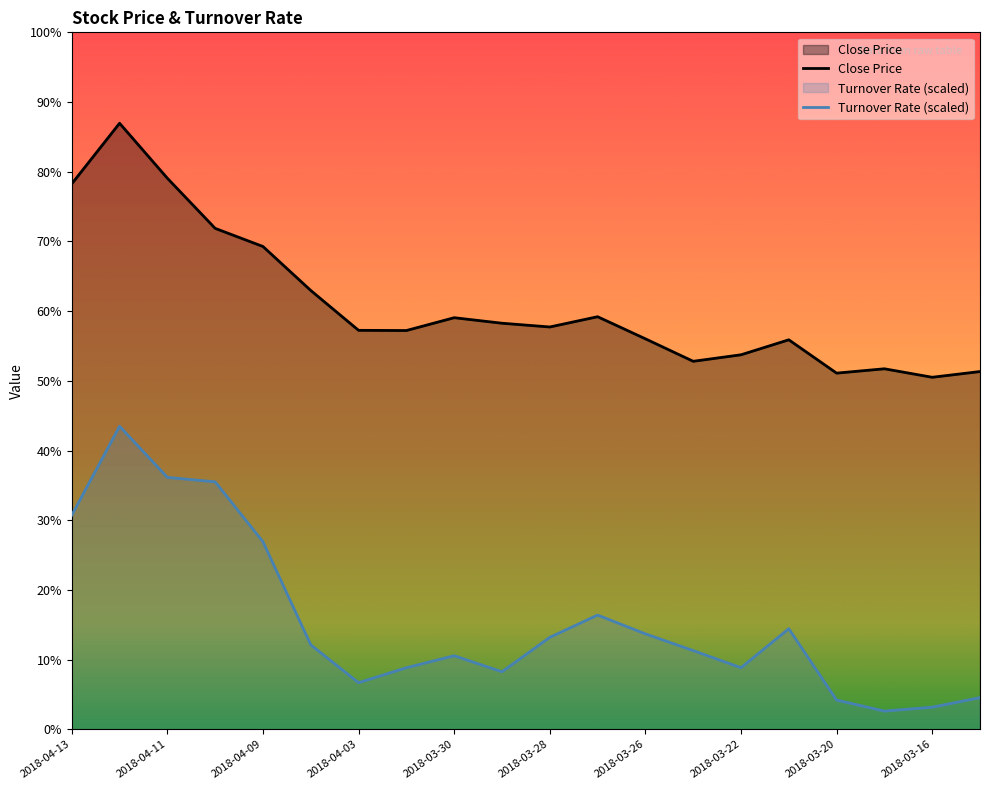

How many interior local peaks does the Close Price series have?

5